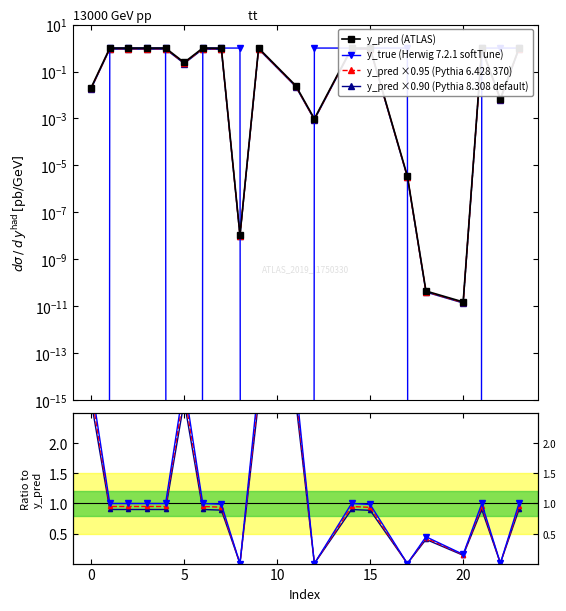

What is the value of the y_pred point at the 20th from the left?

1.0